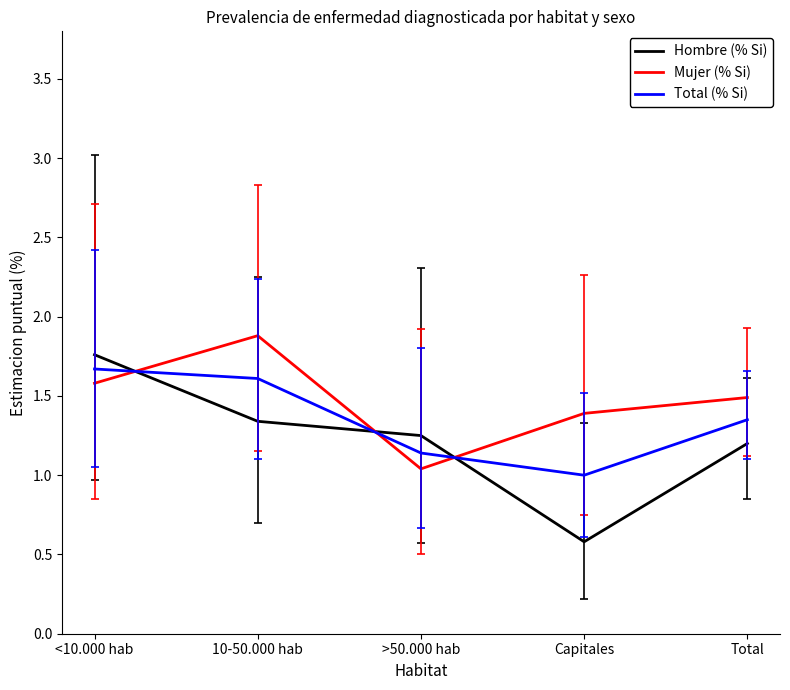

Between Capitales and Total, which series saw the biggest shift?

Hombre (% Si)